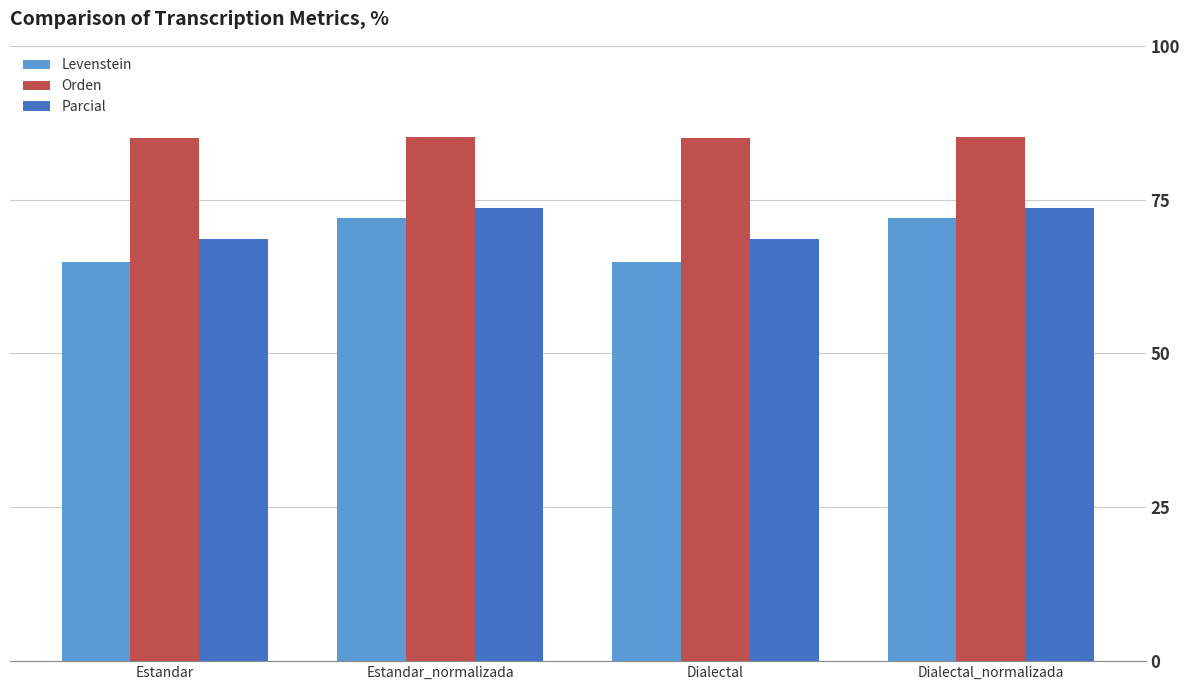

Are the bars grouped side by side (vs. stacked)?

Yes